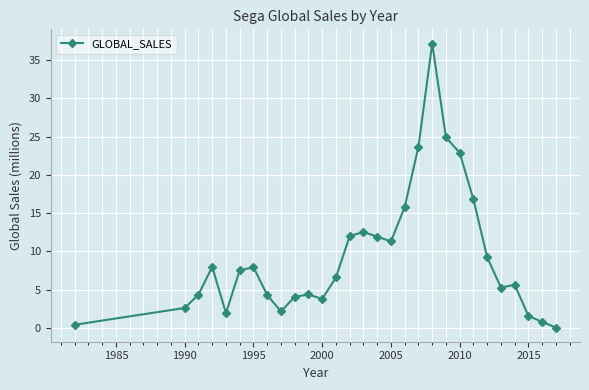

What is the greatest value displayed?

37.2